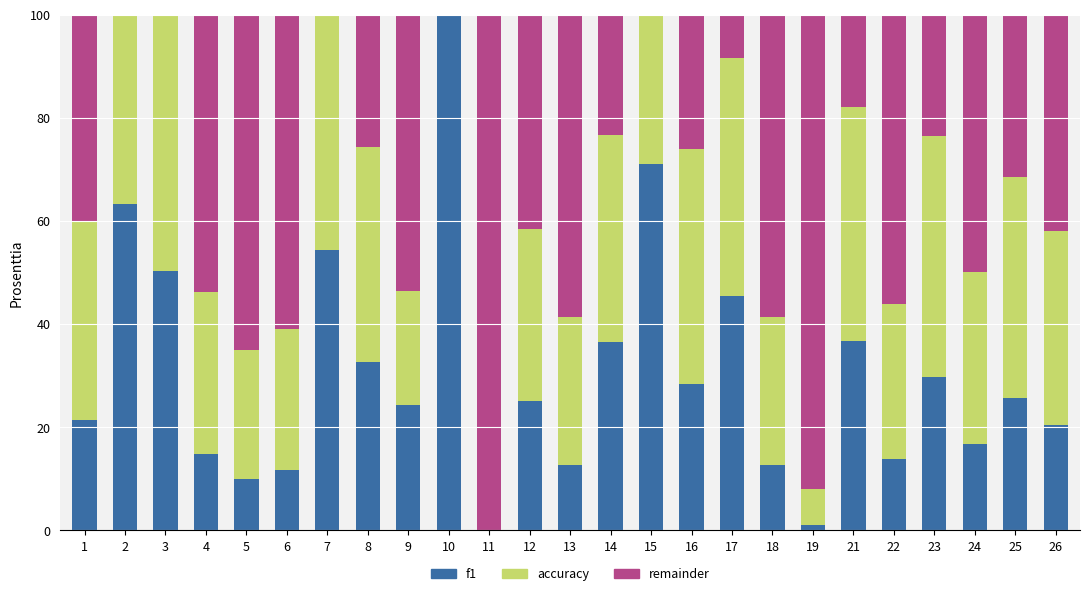

What is the approximate value of accuracy at 19?

7.1